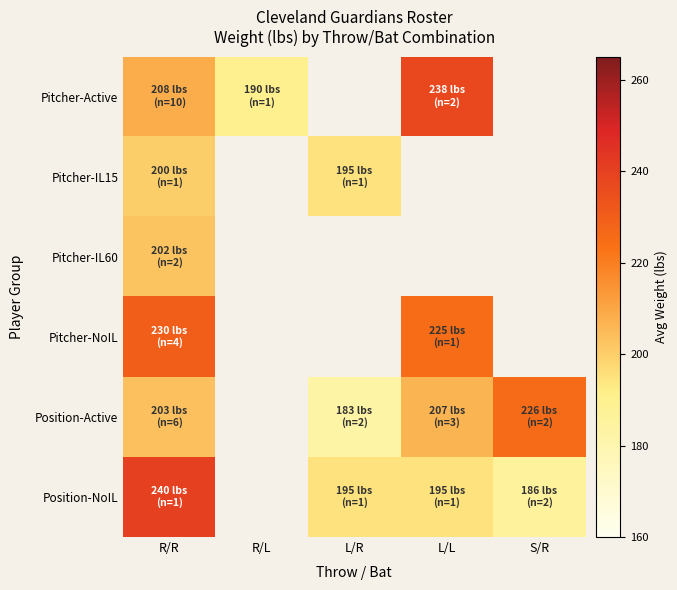

At which category does the chart reach its peak across all series?

R/R